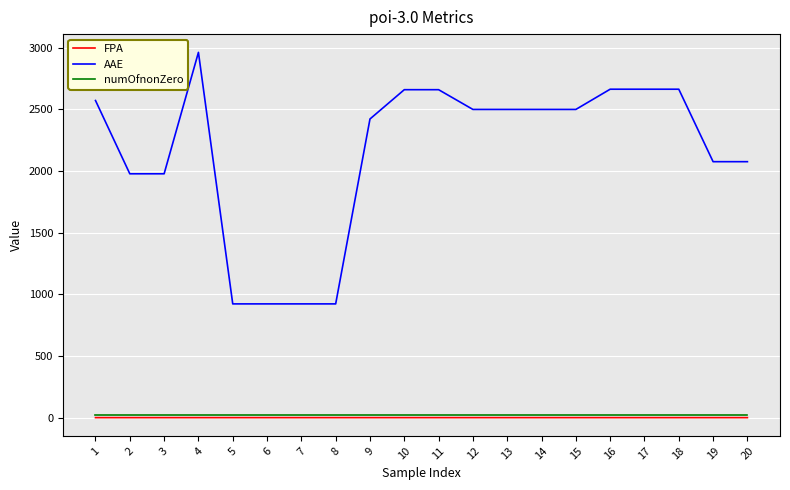

What is the difference between the second highest and minimum values in the AAE series?

1740.5